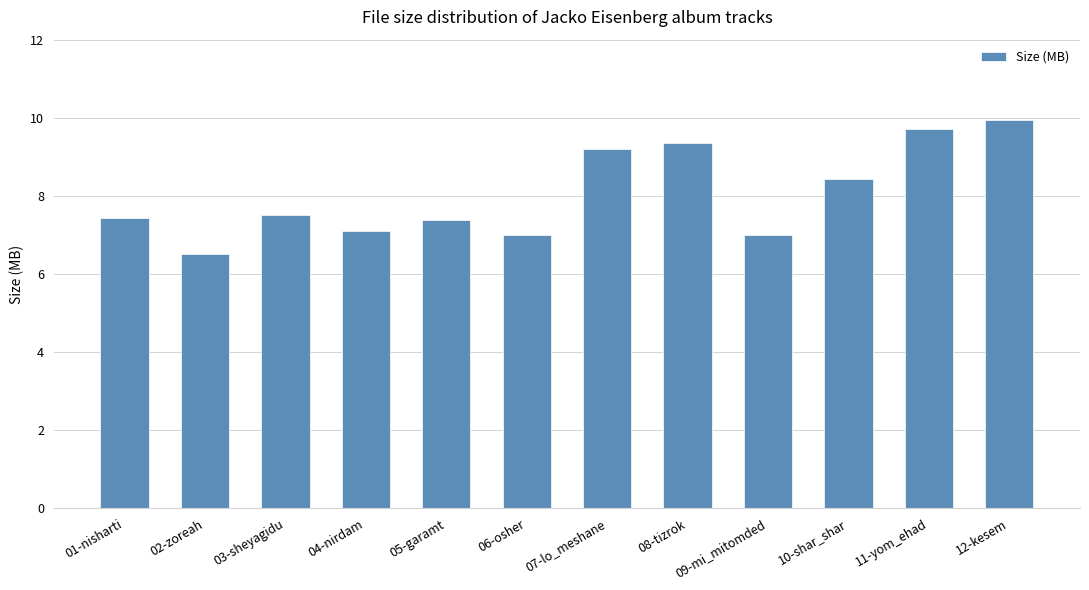

The value at 07-lo_meshane is 3.2. True or false?

False